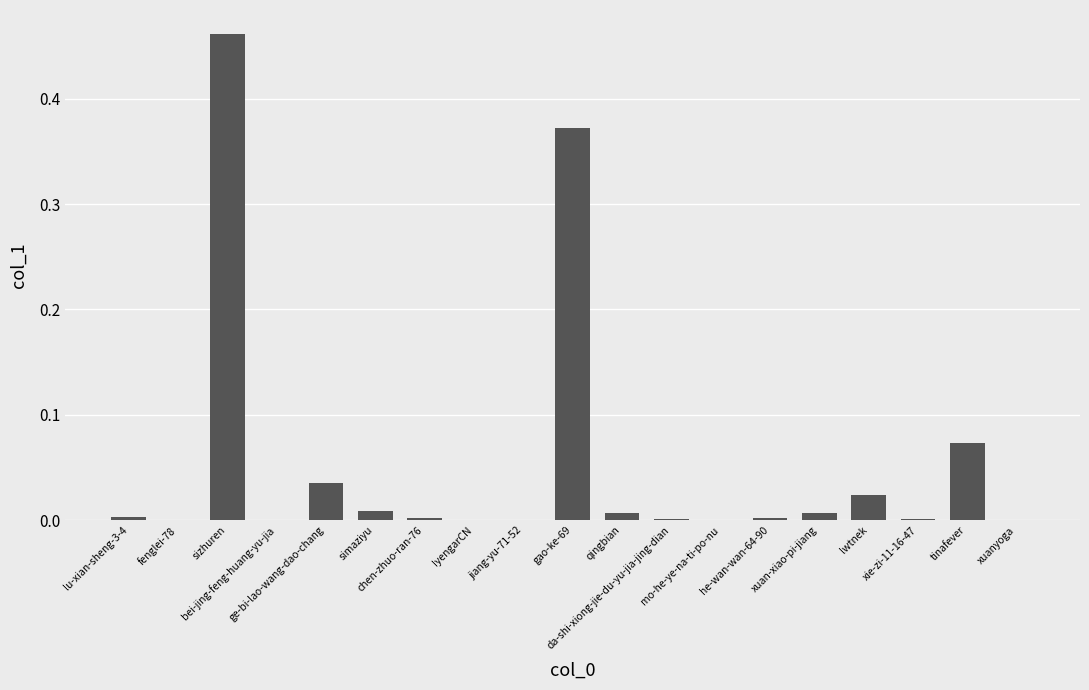

Are the bars horizontal?

No